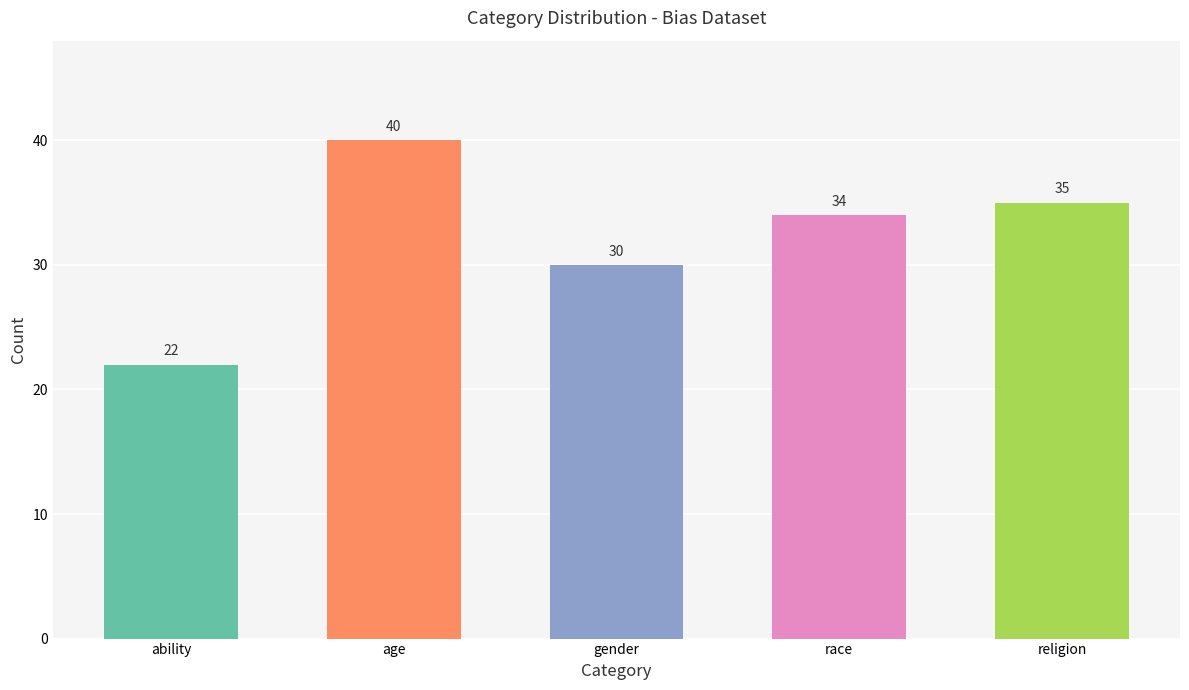

What is the sum of the values at age and religion?

75